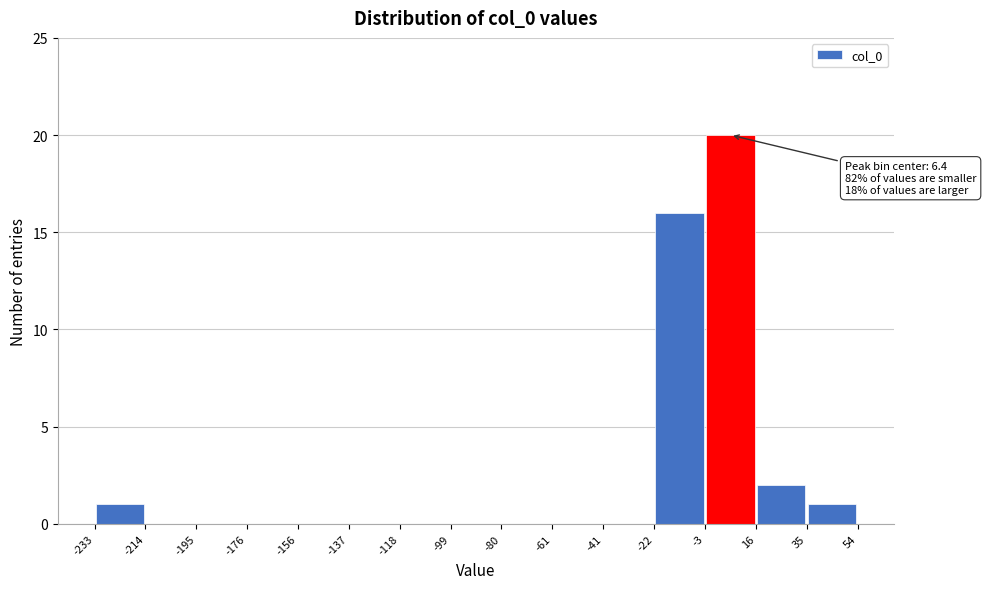

Which range on the x-axis has the tallest bar?

-3 to 16